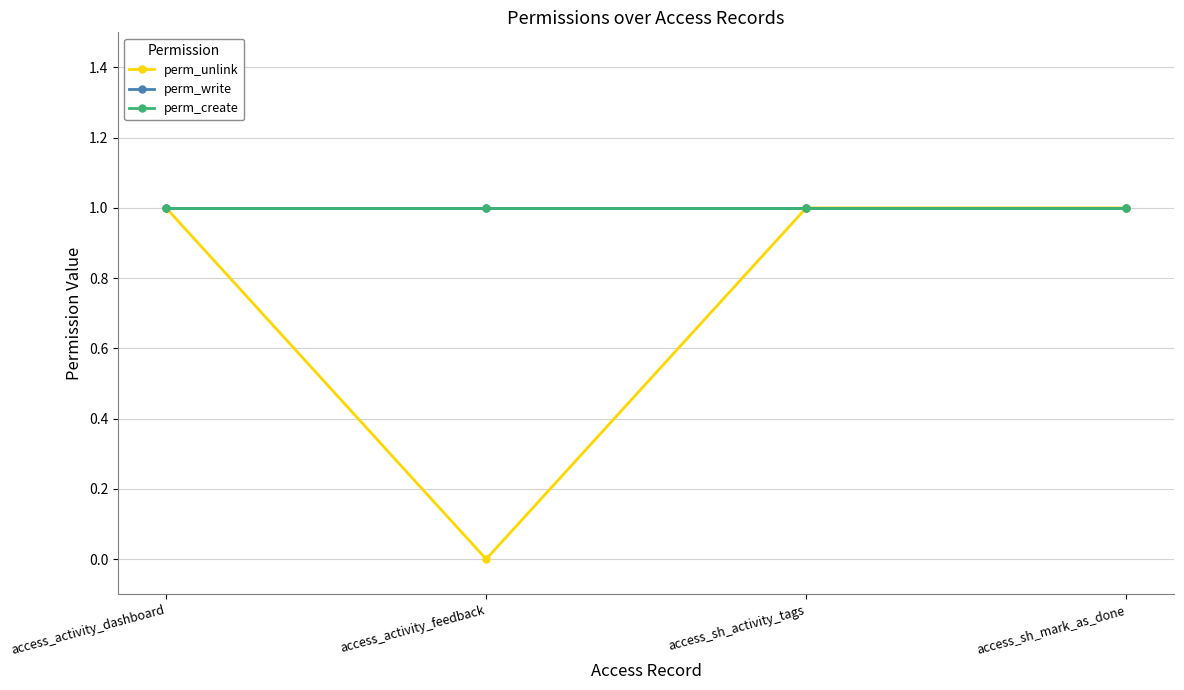

Which series has the largest range (max minus min)?

perm_unlink